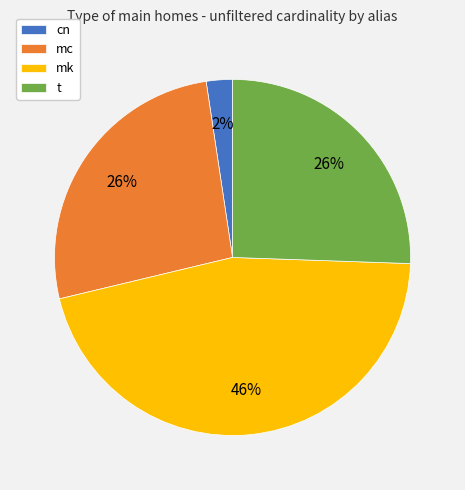

Approximately how many times larger is the value at mc compared to mk?

0.6